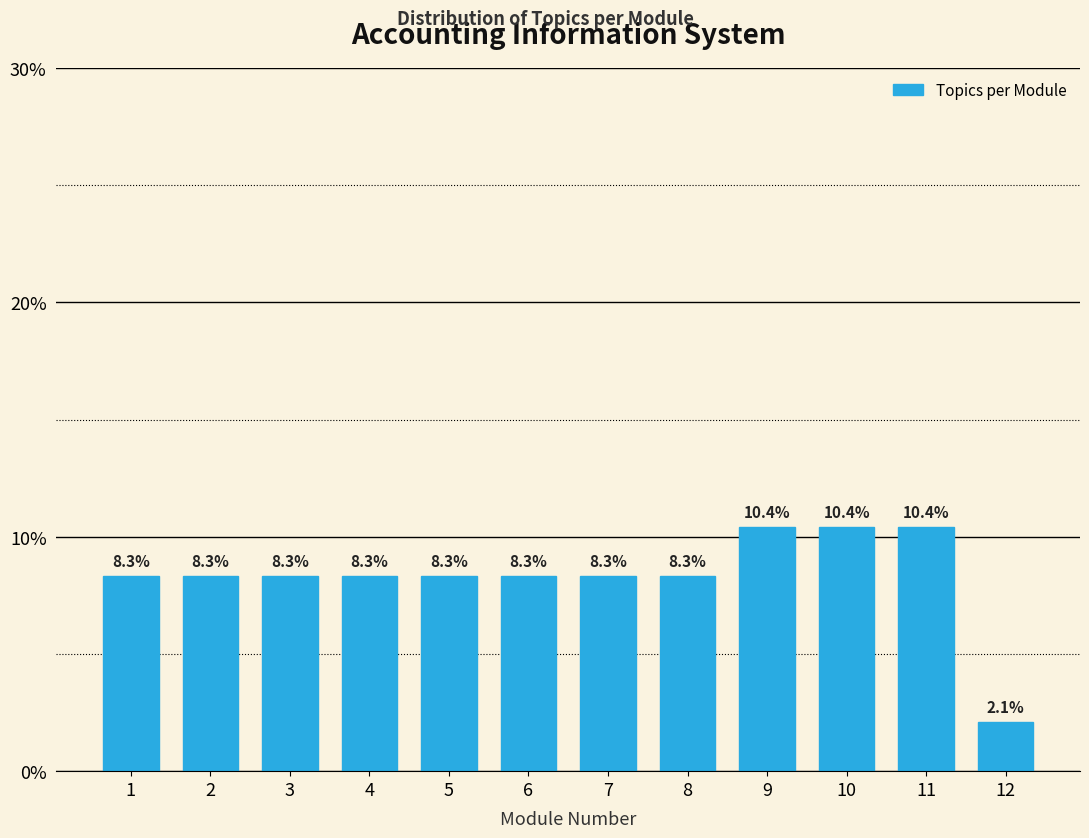

Reading left to right, what are all the values shown in this chart?

8.3	8.3	8.3	8.3	8.3	8.3	8.3	8.3	10.4	10.4	10.4	2.1